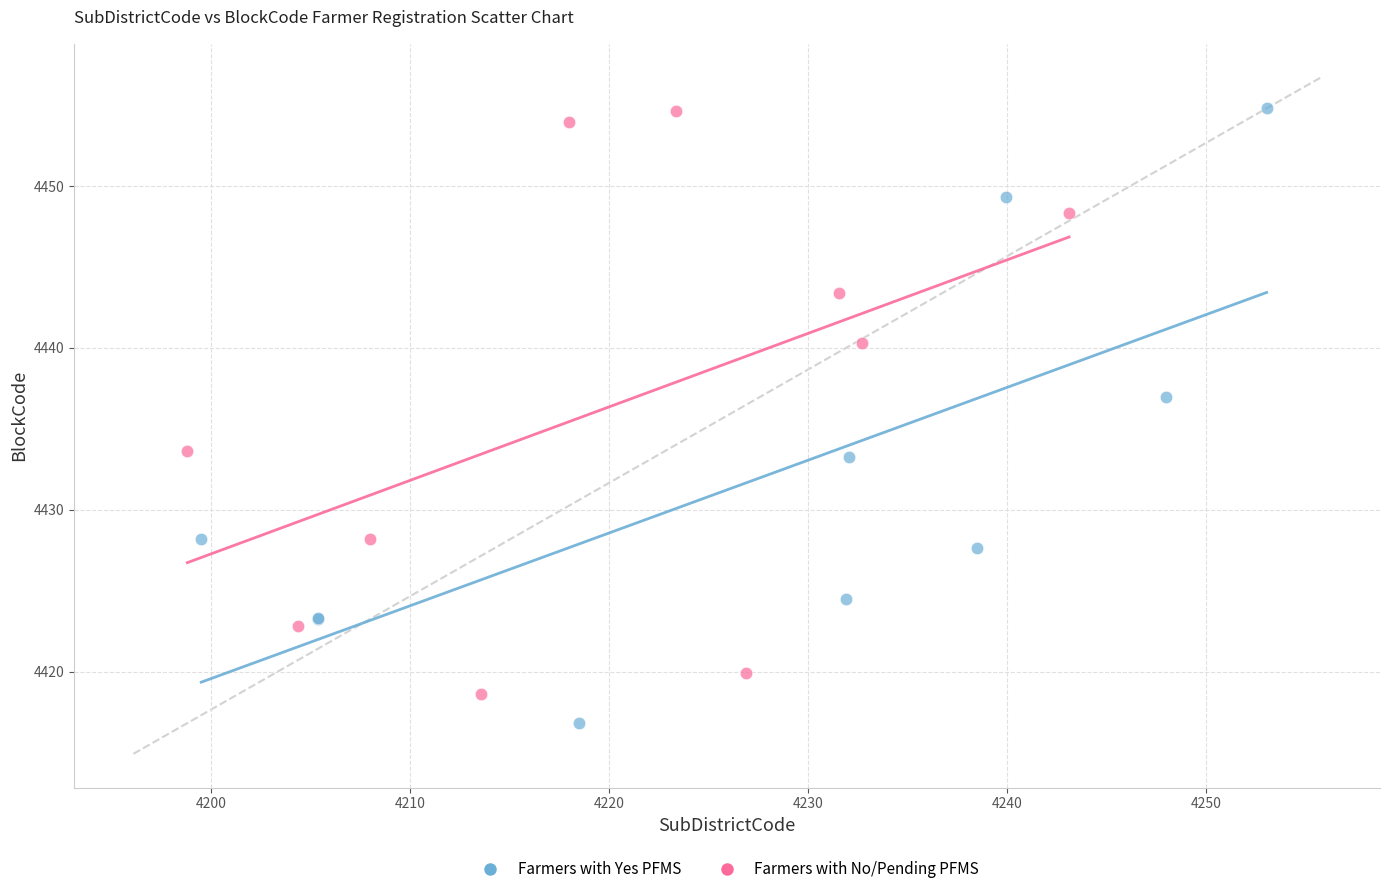

What are all the series names shown in the legend?

Farmers with Yes PFMS, Farmers with No/Pending PFMS